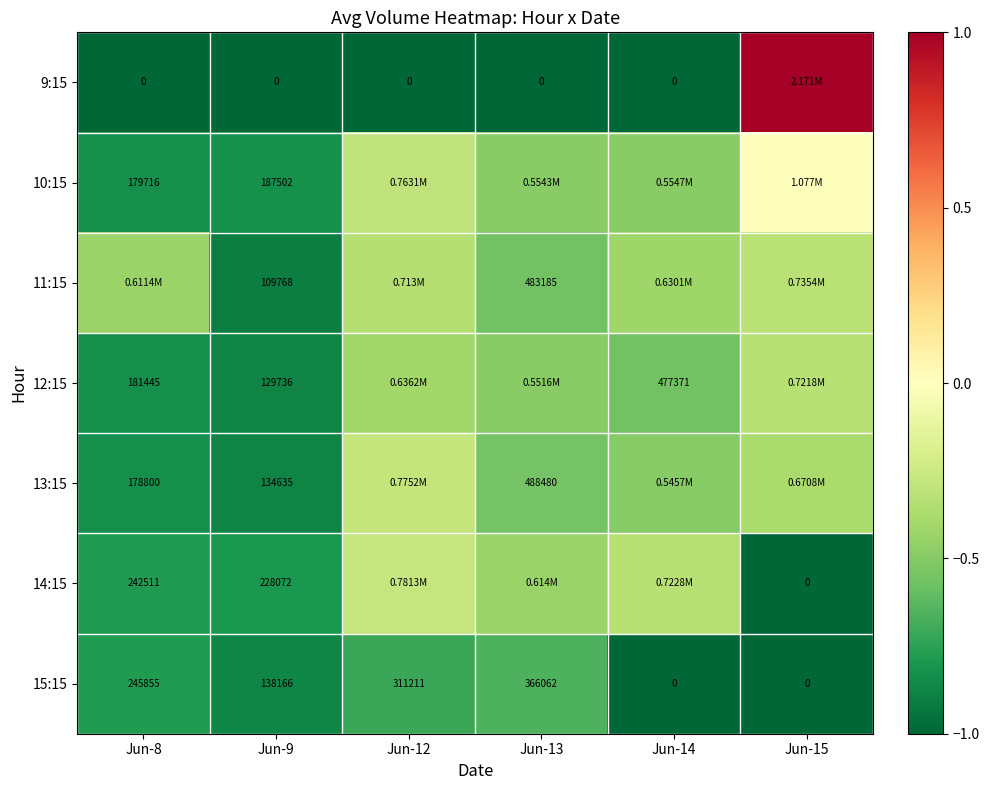

At how many categories does at least one series exceed 0?

1